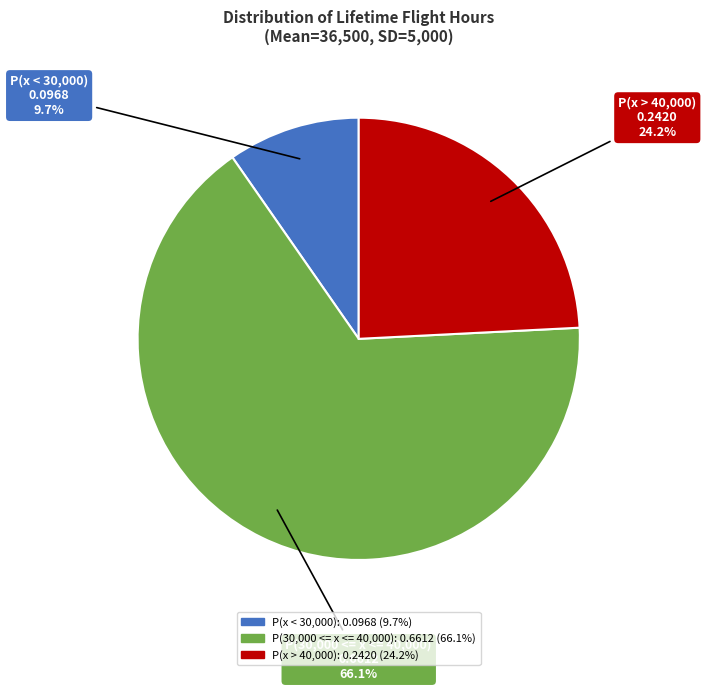

Is P(x < 30,000) the majority of the pie?

No